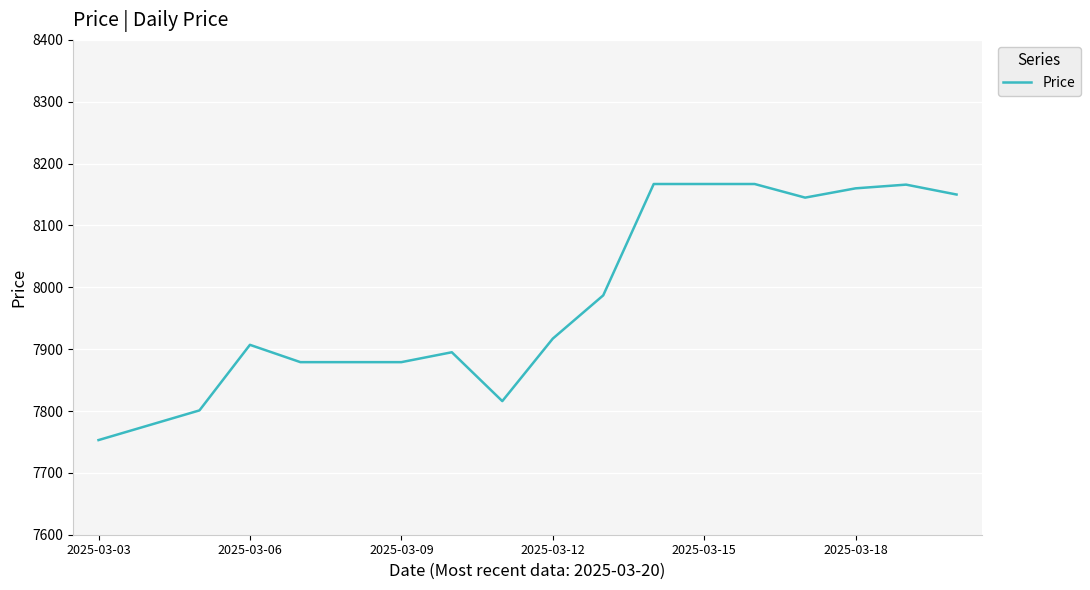

What is the difference between the maximum and minimum values?

414